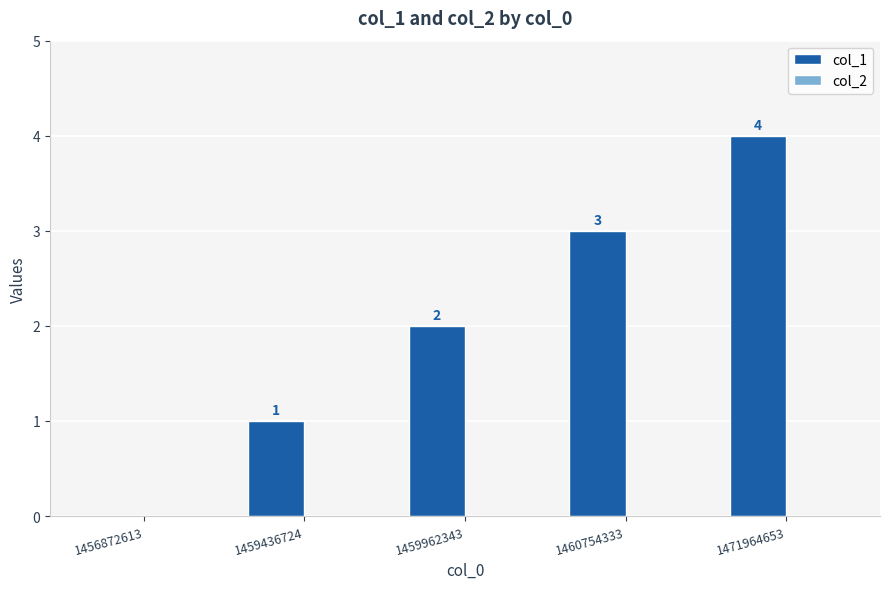

Approximately how many times larger is the value at 1460754333 compared to 1459436724?

3.0